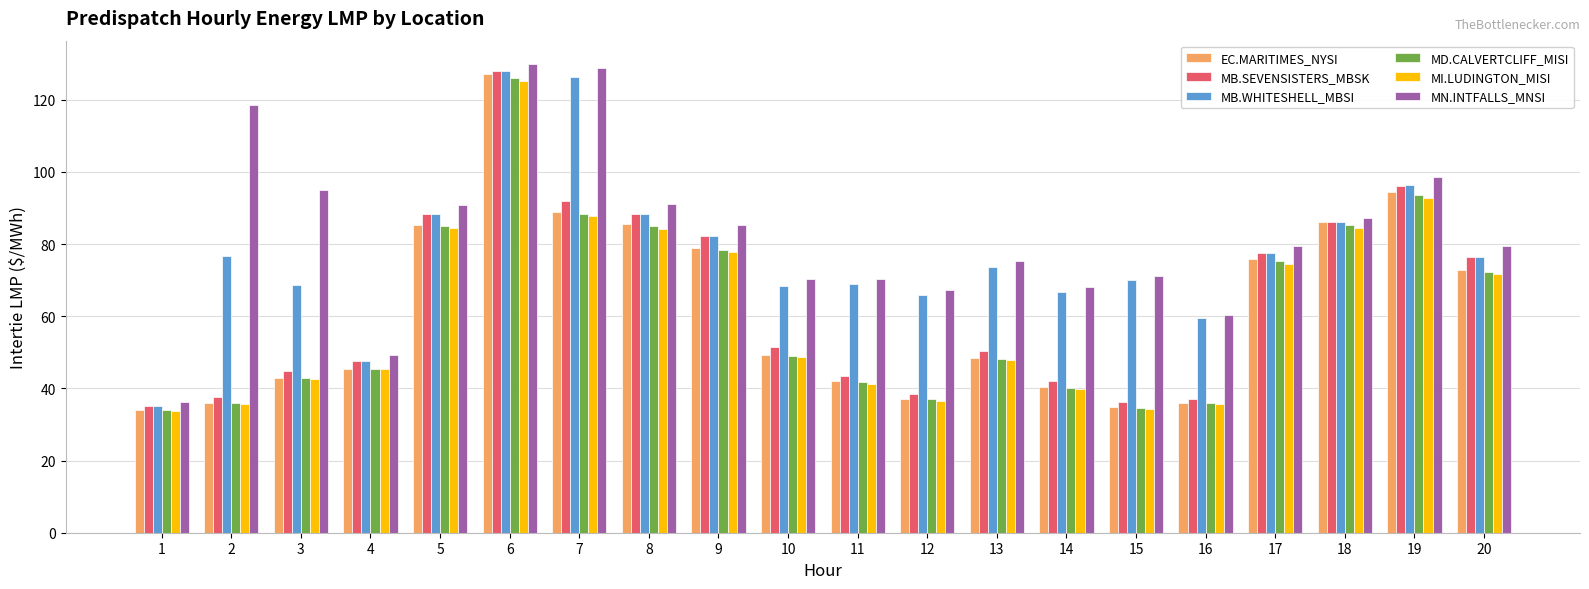

What is the approximate value of EC.MARITIMES_NYSI at 4?

45.5